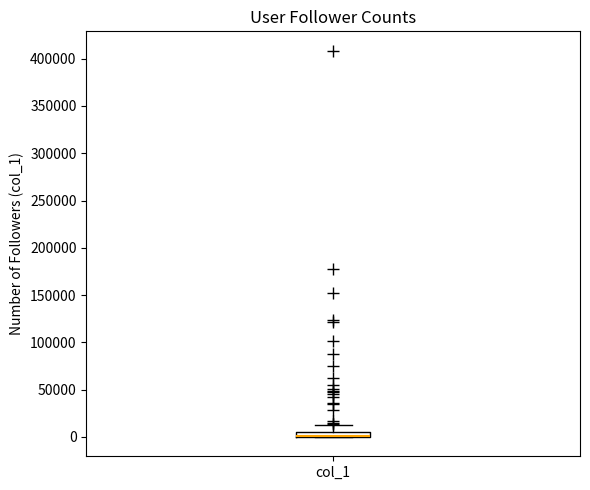

Where is the upper edge of the box for col_1 on the y-axis? The values are not printed on the chart, so give them approximately, as read against the axis.

5000